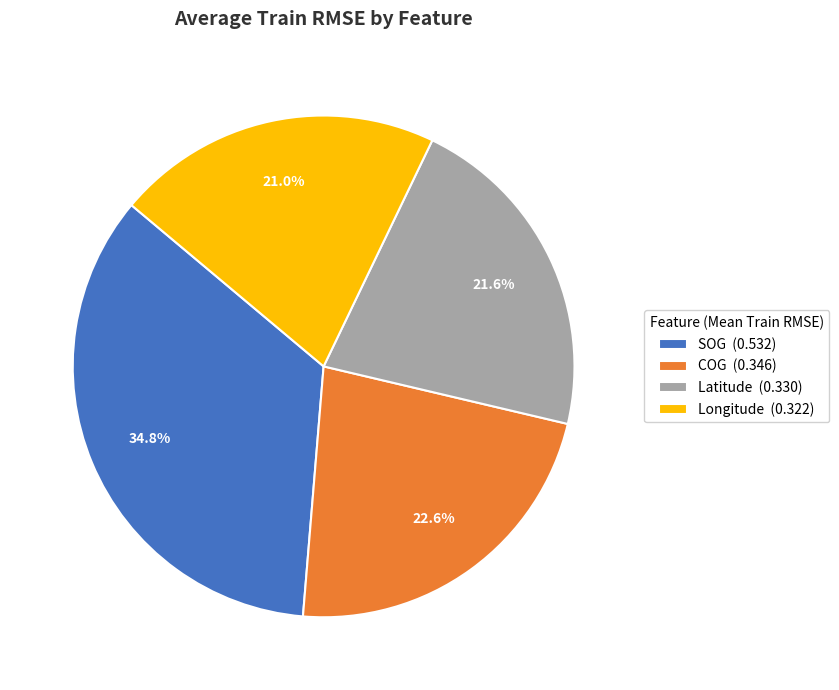

Combined, do COG and SOG account for over 50%?

Yes